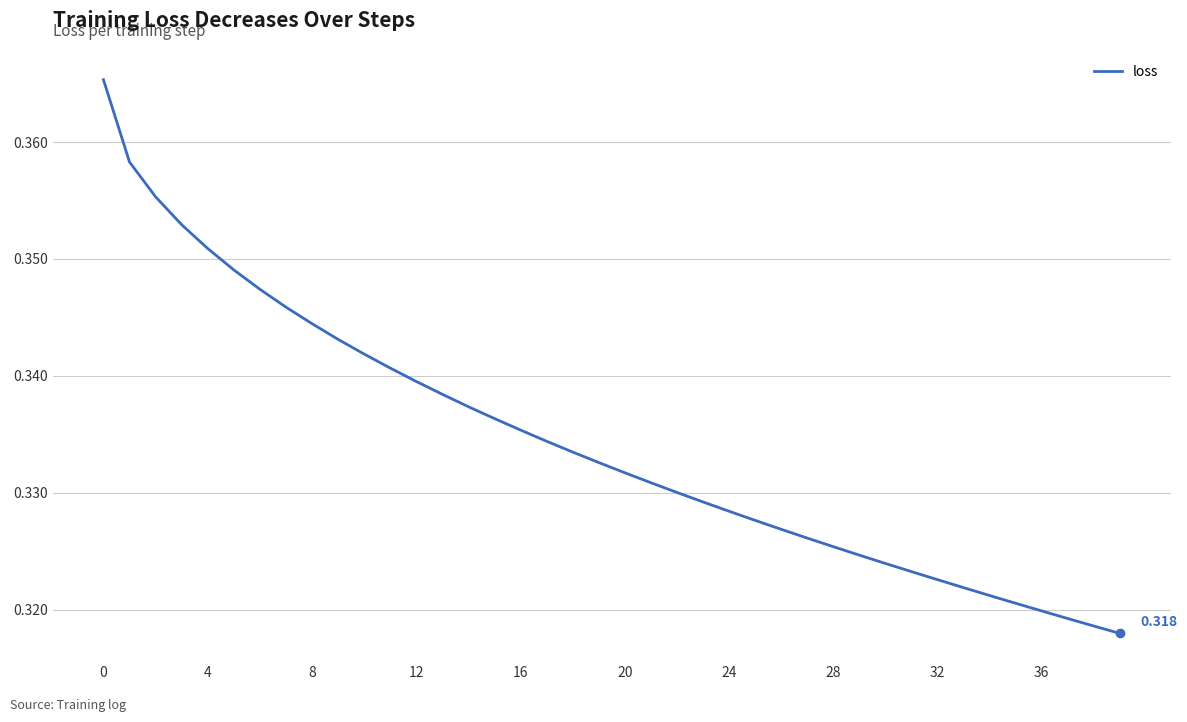

True or false: the data has more than 1 interior local peaks.

False